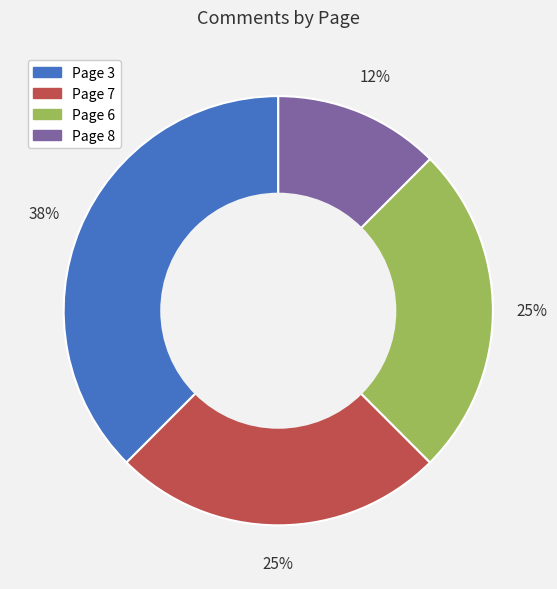

Does any single category account for the majority?

No